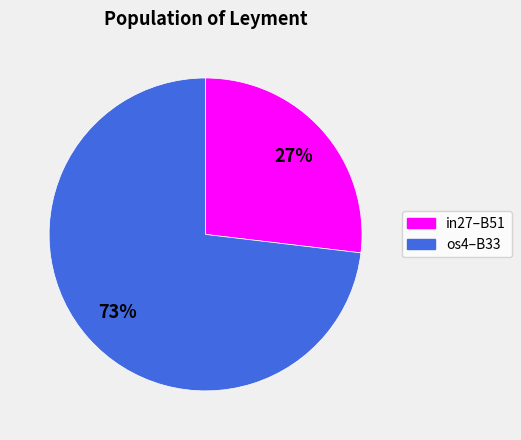

Does any single category account for the majority?

Yes